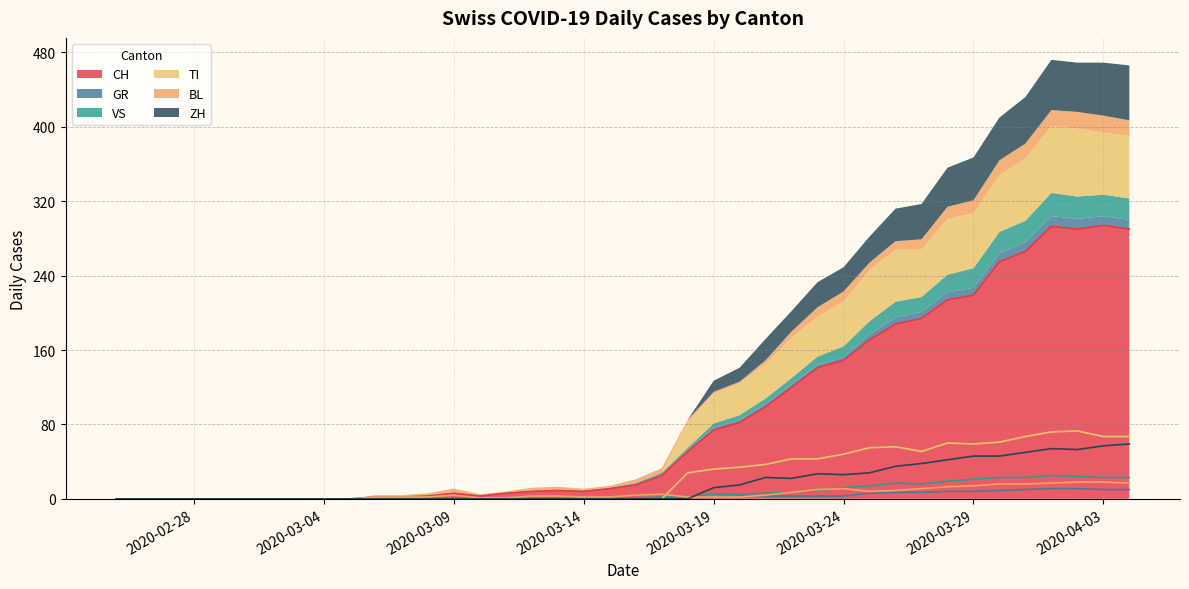

True or false: GR has more than 1 interior local peaks.

False